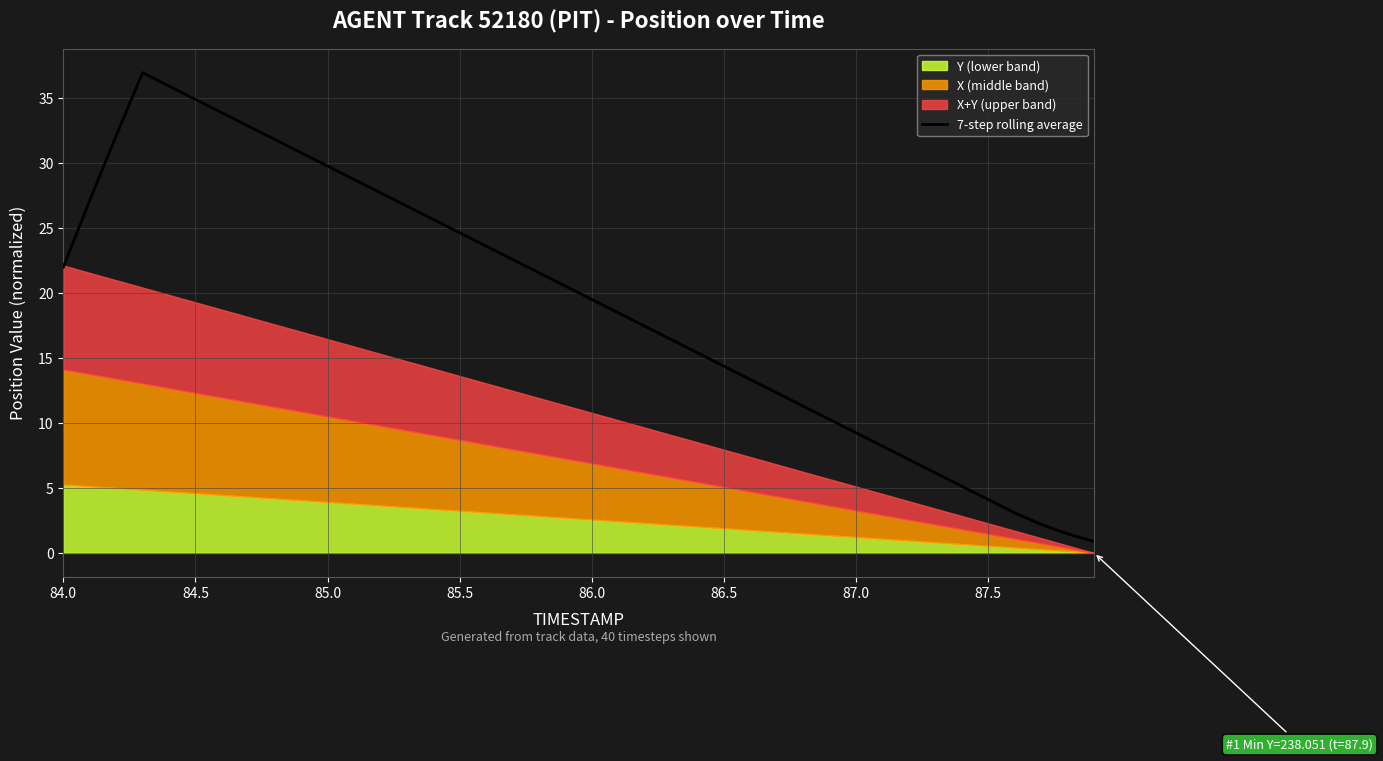

How many points are higher than both their immediate neighbors (excluding endpoints)?

1